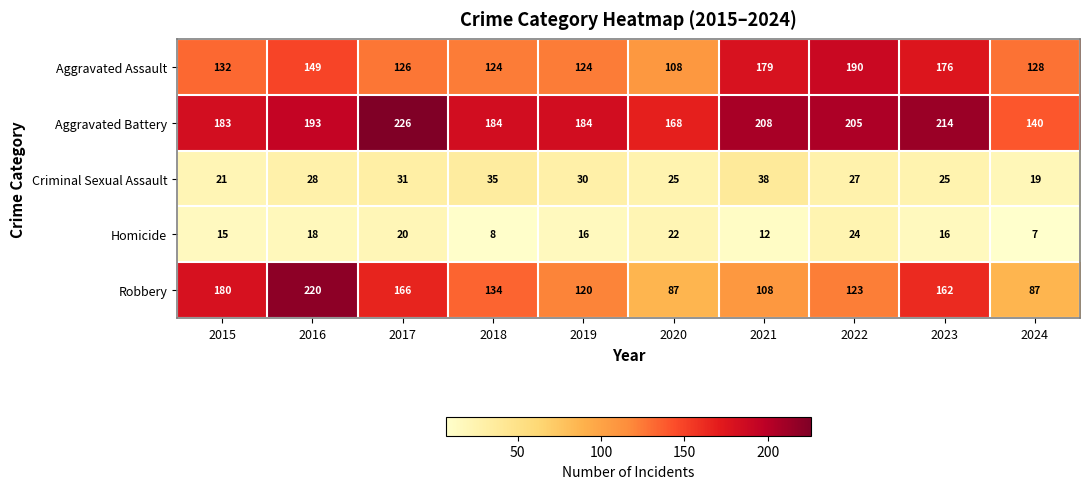

Count the number of categories in the chart.

10